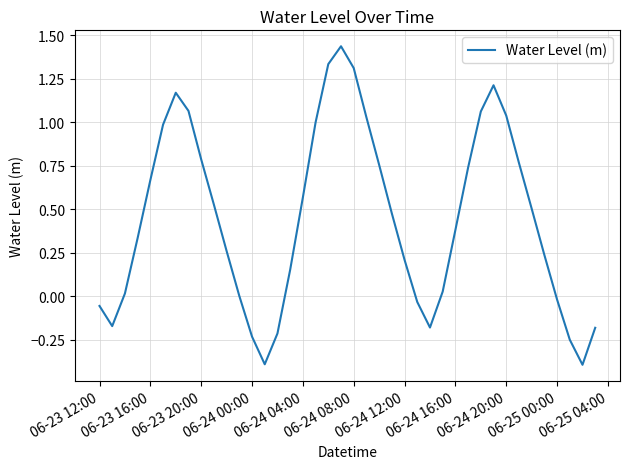

True or false: the data has more than 0 interior local peaks.

True